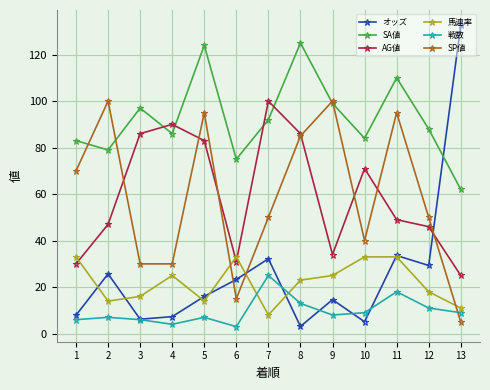

What is the sum of all AG値 values?

778.0